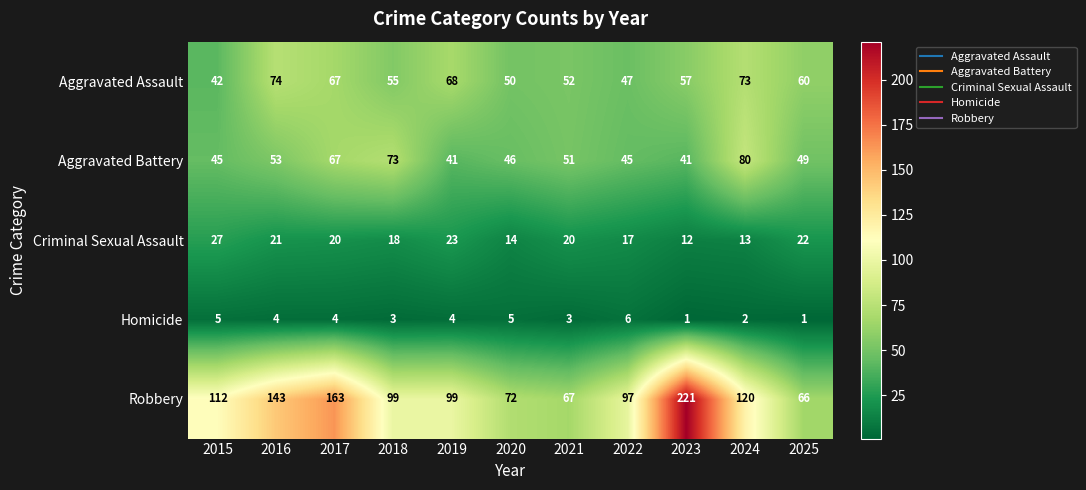

At which category is the sum across all series the highest?

2023